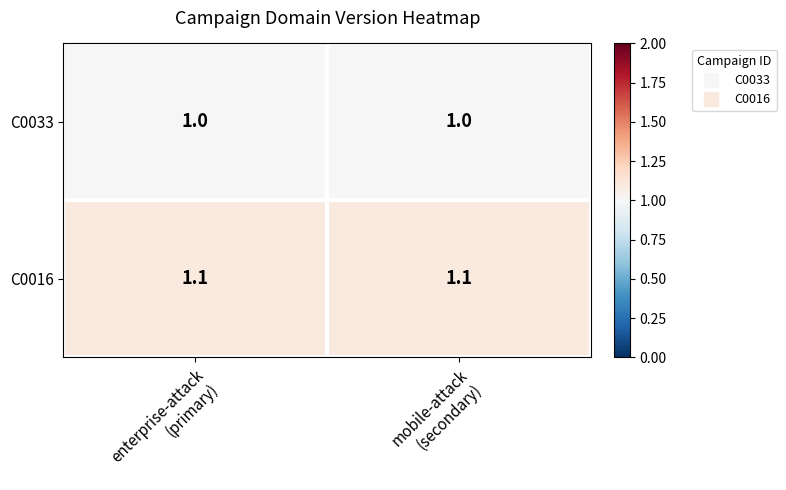

Which series has the largest total across all categories?

C0016